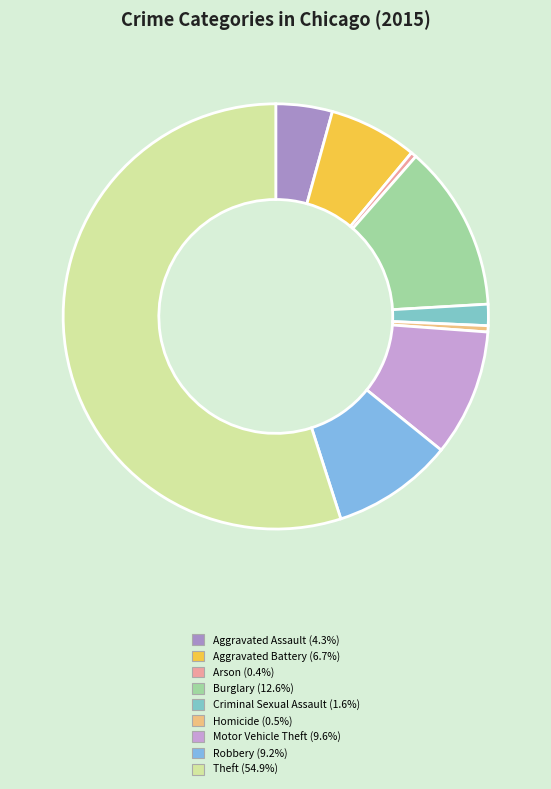

True or false: Burglary accounts for 13% of the total.

True